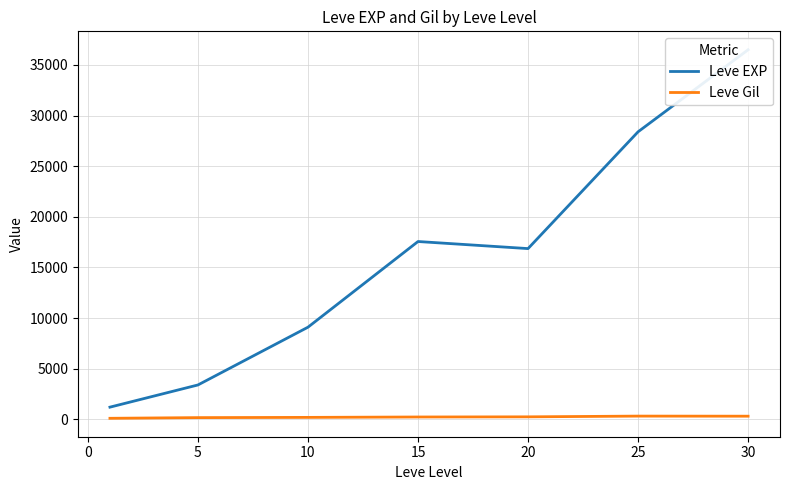

What are all the series names shown in the legend?

Leve EXP, Leve Gil